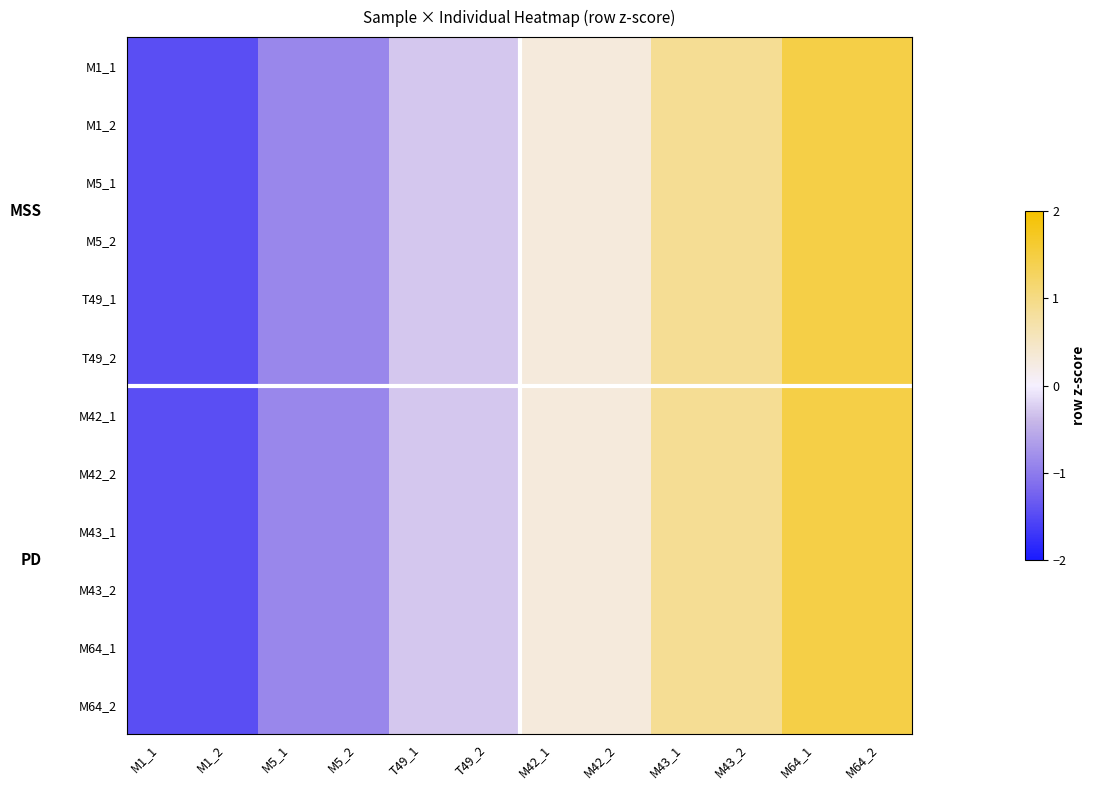

Which series has the widest spread of values?

M1_1